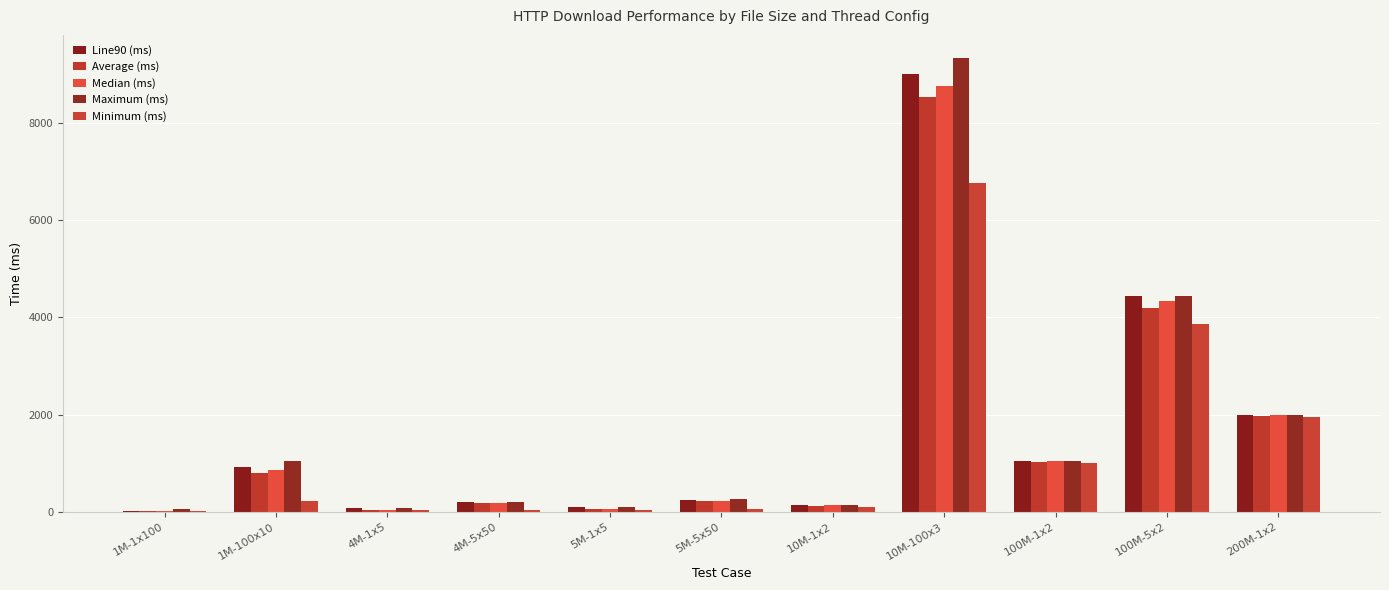

Reading right to left, extract all data points from this chart.

Line90 (ms): 1997	4439	1043	9011	151	253	96	196	90	919	12
Average (ms): 1973	4201	1023	8530	130	226	60	177	50	808	11
Median (ms): 1997	4340	1043	8753	151	235	53	186	42	869	11
Maximum (ms): 1997	4439	1043	9346	151	266	96	202	90	1053	60
Minimum (ms): 1950	3871	1004	6760	109	68	49	43	39	220	10